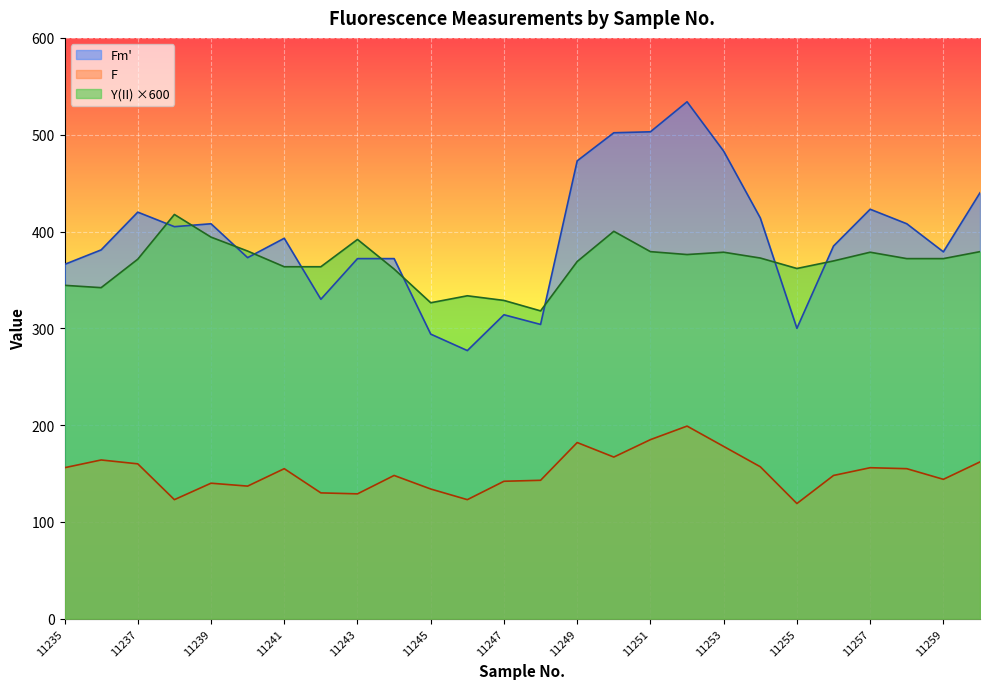

Between 11242 and 11257, which series saw the biggest shift?

Fm'